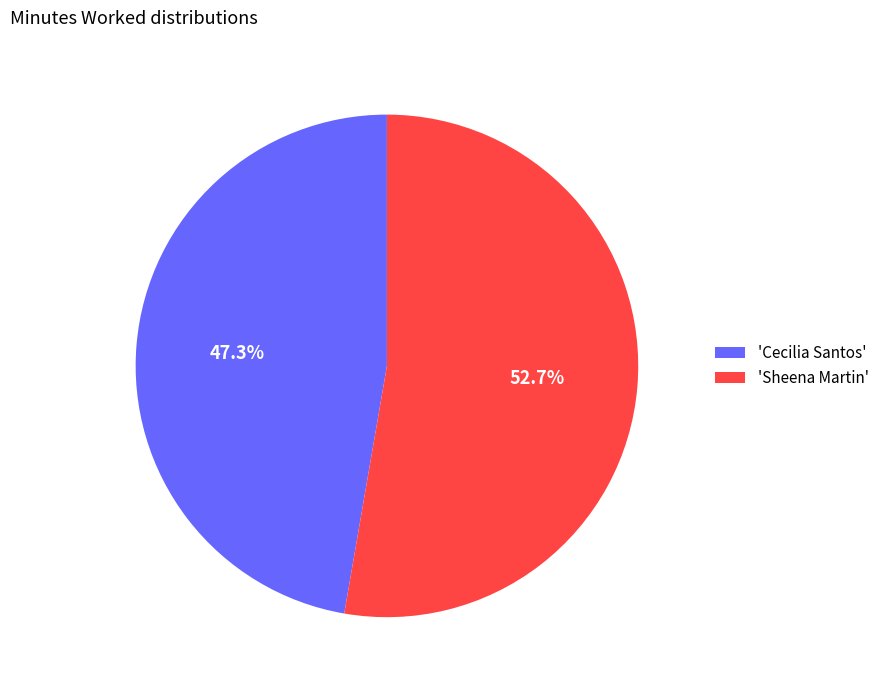

Combined, do 'Cecilia Santos' and 'Sheena Martin' account for over 50%?

Yes